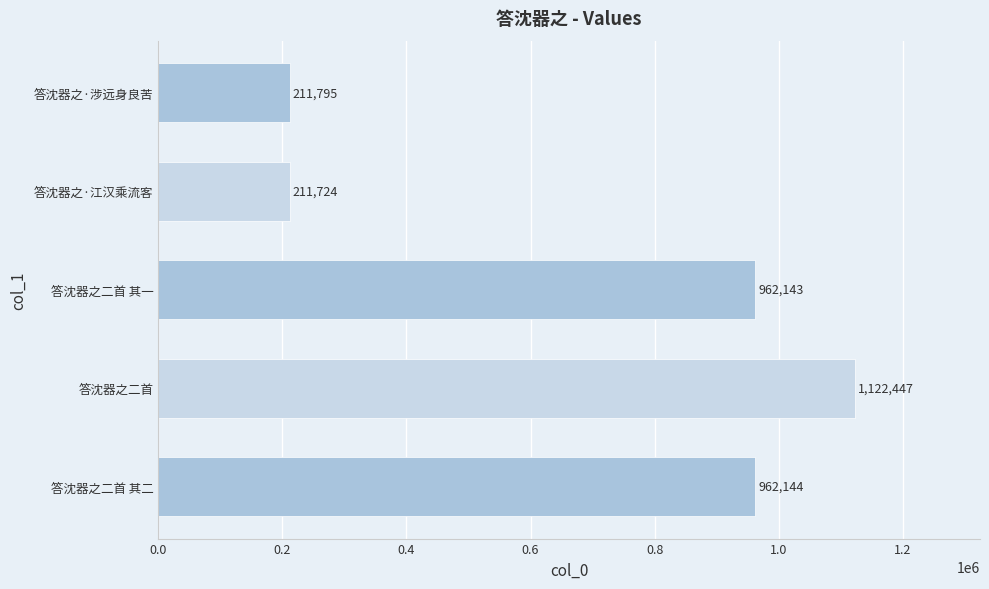

Rank the categories by value from highest to lowest.

答沈器之二首, 答沈器之二首 其二, 答沈器之二首 其一, 答沈器之·涉远身良苦, 答沈器之·江汉乘流客